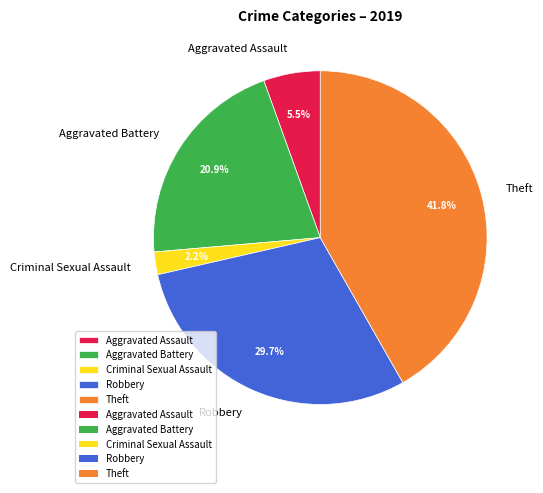

To the nearest percent, what portion does Aggravated Battery represent?

21%